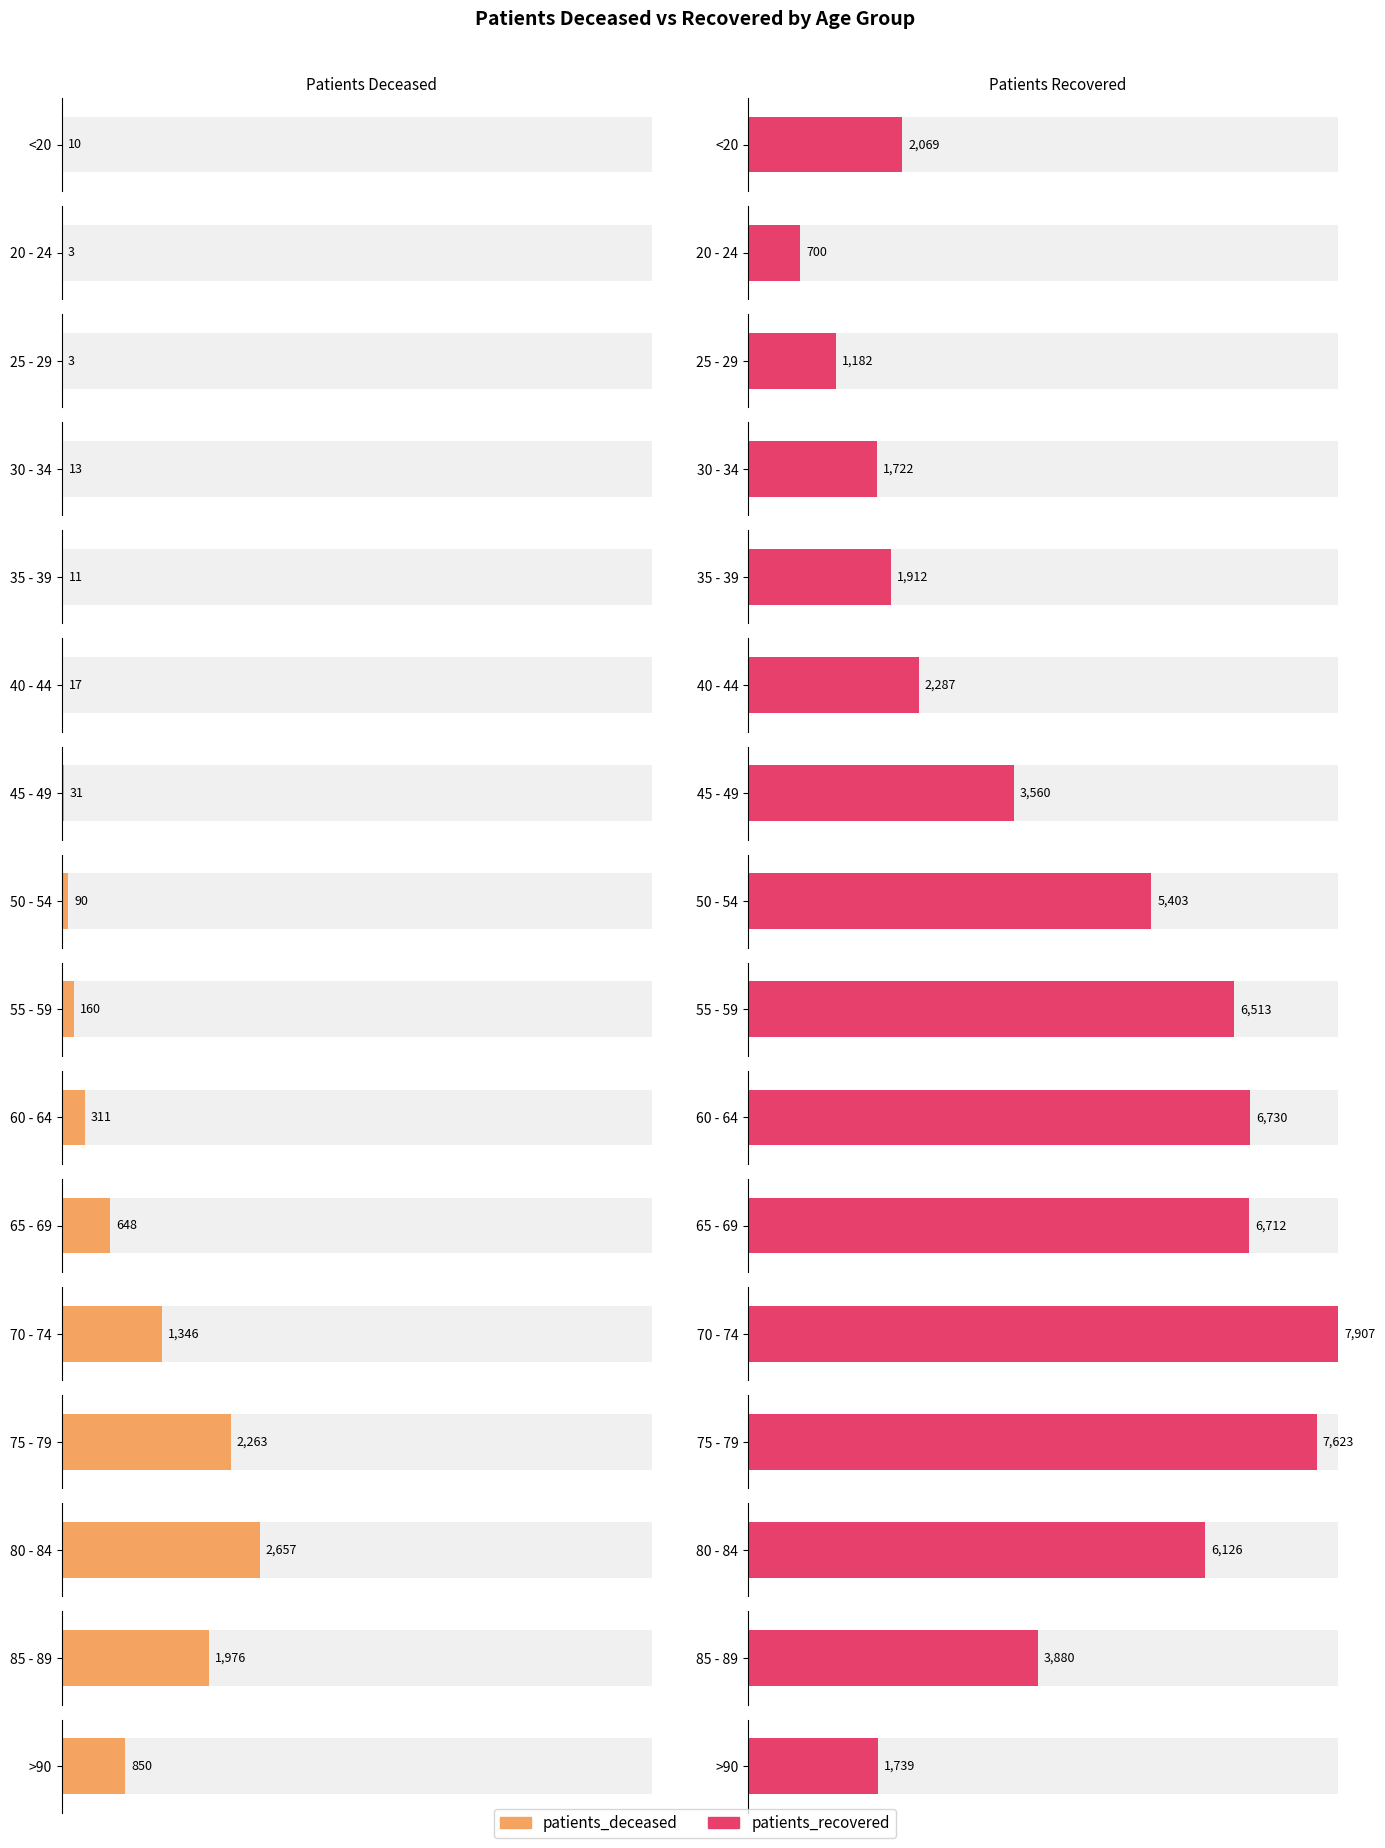

At which label is patients_deceased closest to 1330?

70 - 74